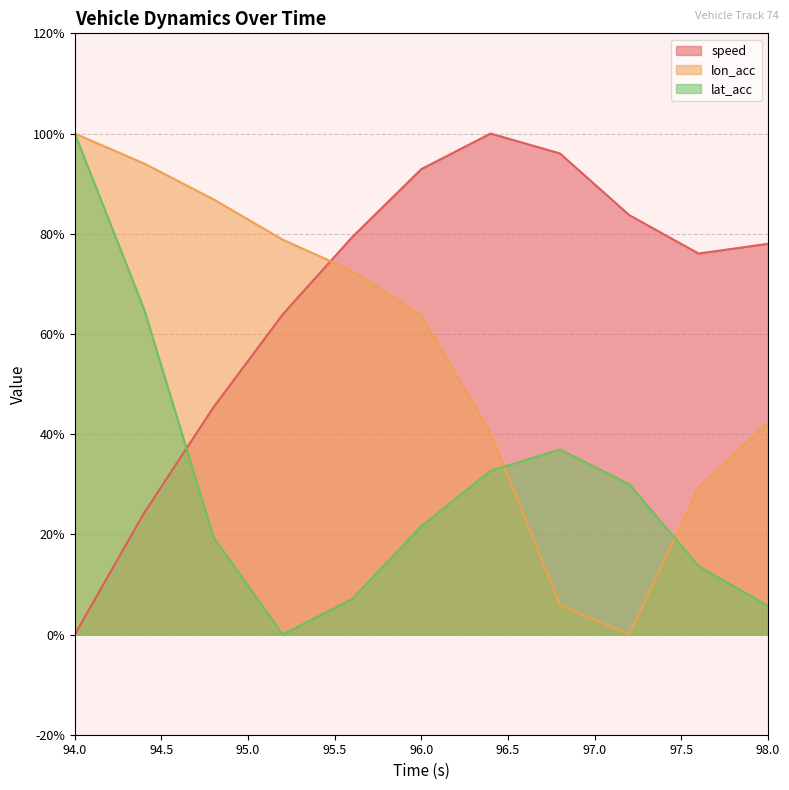

What is the sum of the lat_acc values at 97.2 and 94.4?

95.0